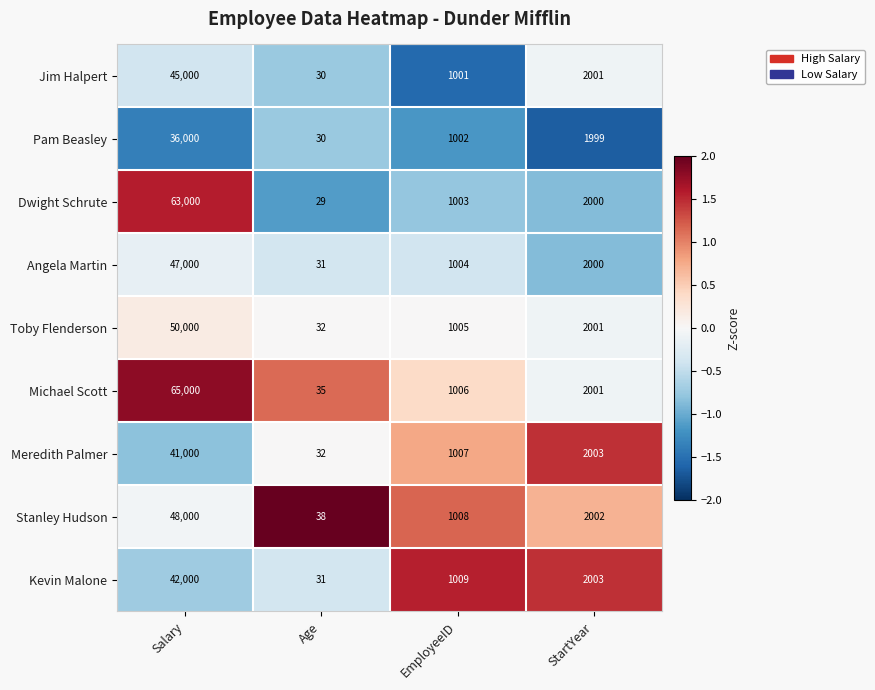

What is the difference between the maximum and second lowest values in the Pam Beasley series?

34998